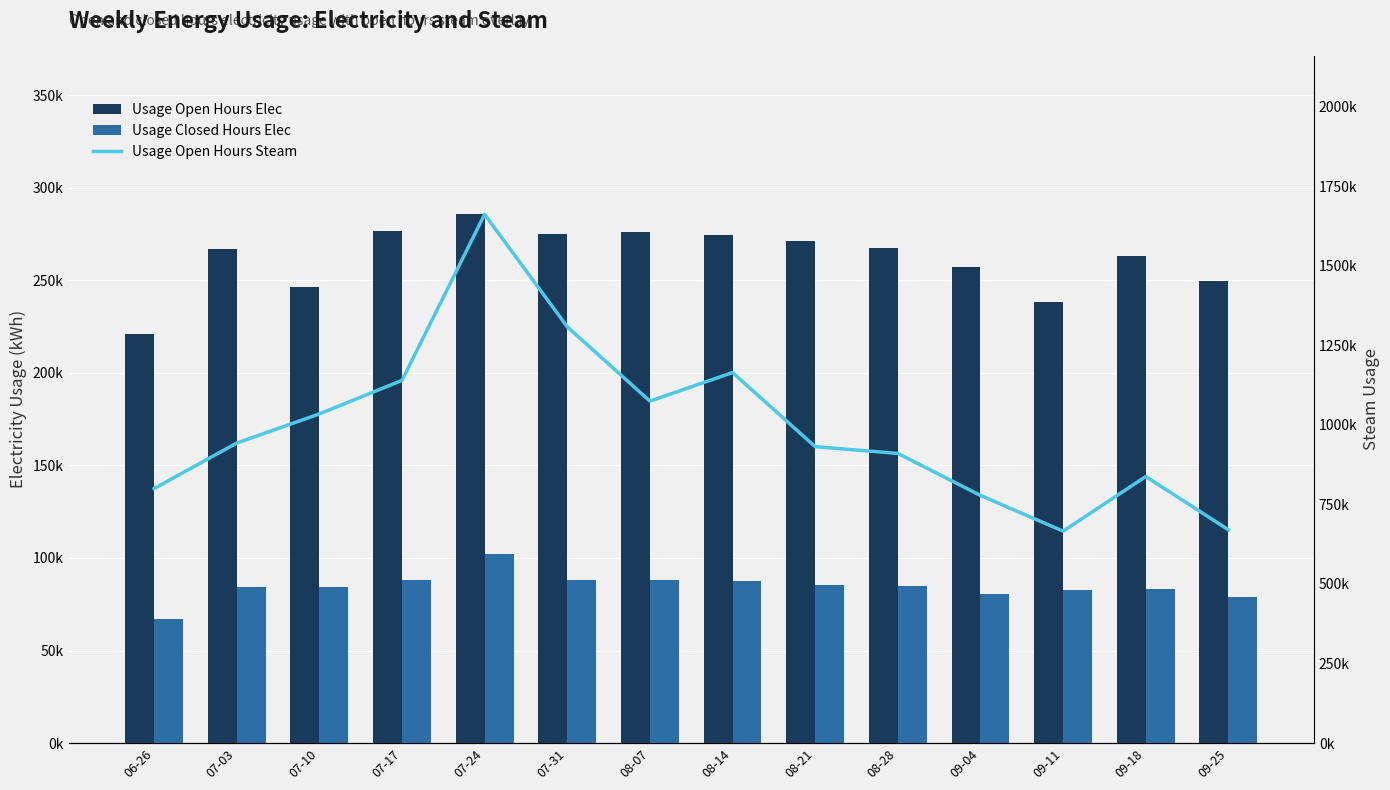

Which category has the lowest value in the Usage Open Hours Elec series?

06-26